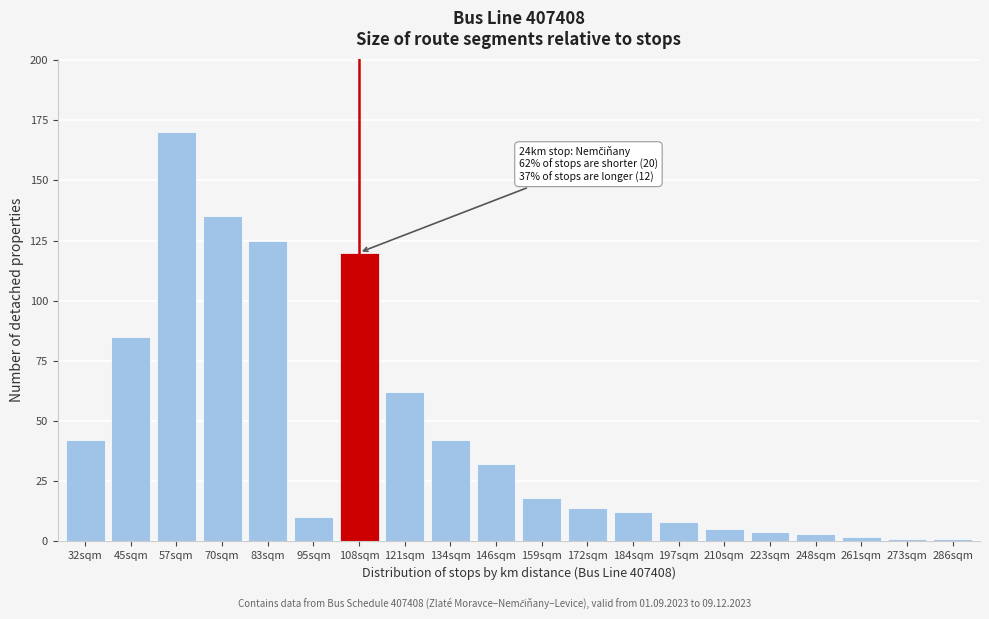

Reading right to left, transcribe all the data shown in this chart.

286sqm=1	273sqm=1	261sqm=2	248sqm=3	223sqm=4	210sqm=5	197sqm=8	184sqm=12	172sqm=14	159sqm=18	146sqm=32	134sqm=42	121sqm=62	108sqm=120	95sqm=10	83sqm=125	70sqm=135	57sqm=170	45sqm=85	32sqm=42